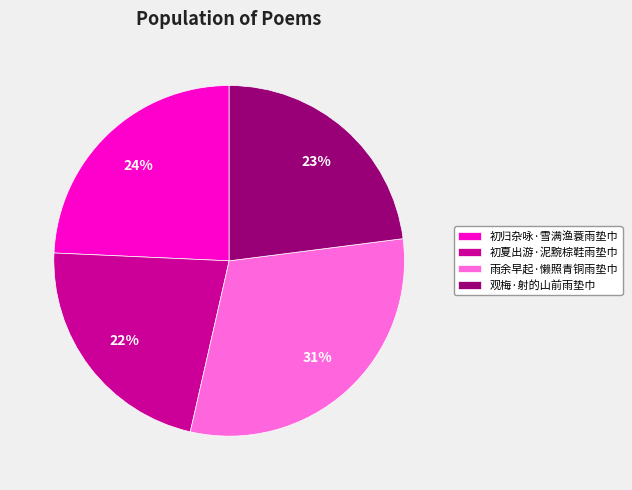

To the nearest percent, what is the combined percentage of 观梅·射的山前雨垫巾 and 雨余早起·懒照青铜雨垫巾?

54%